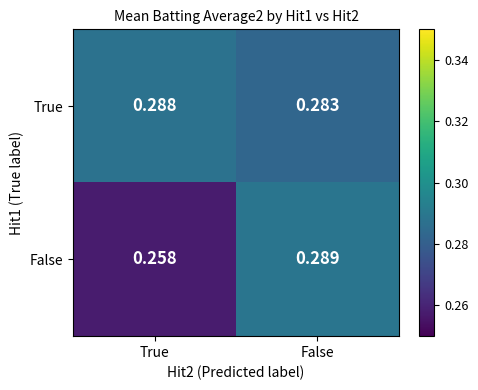

List the labels in order of False value, largest first.

False, True